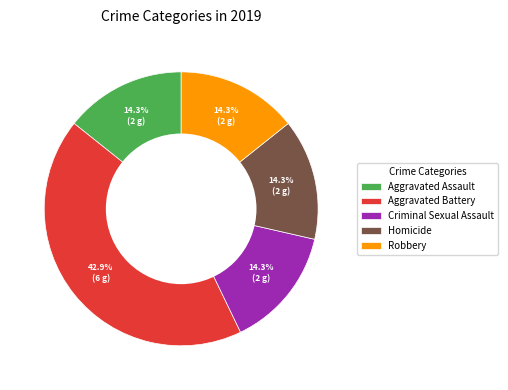

To the nearest percent, what percentage of the pie is Criminal Sexual Assault?

14%